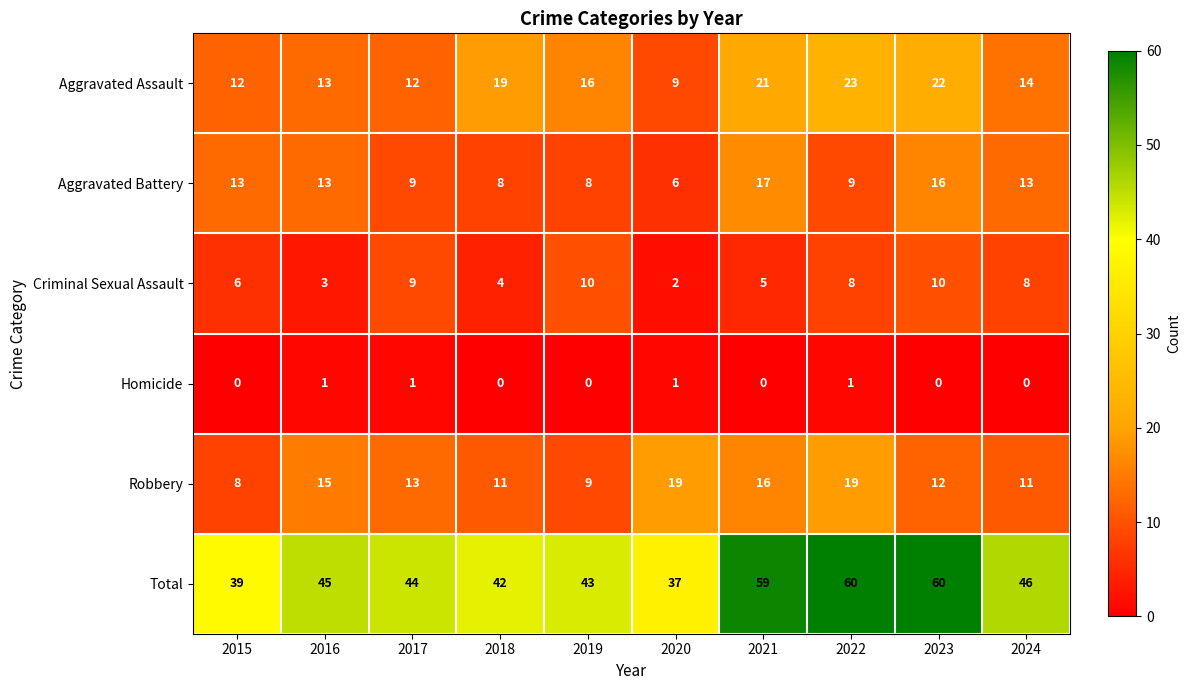

Where does the Robbery series first go above 13?

2016